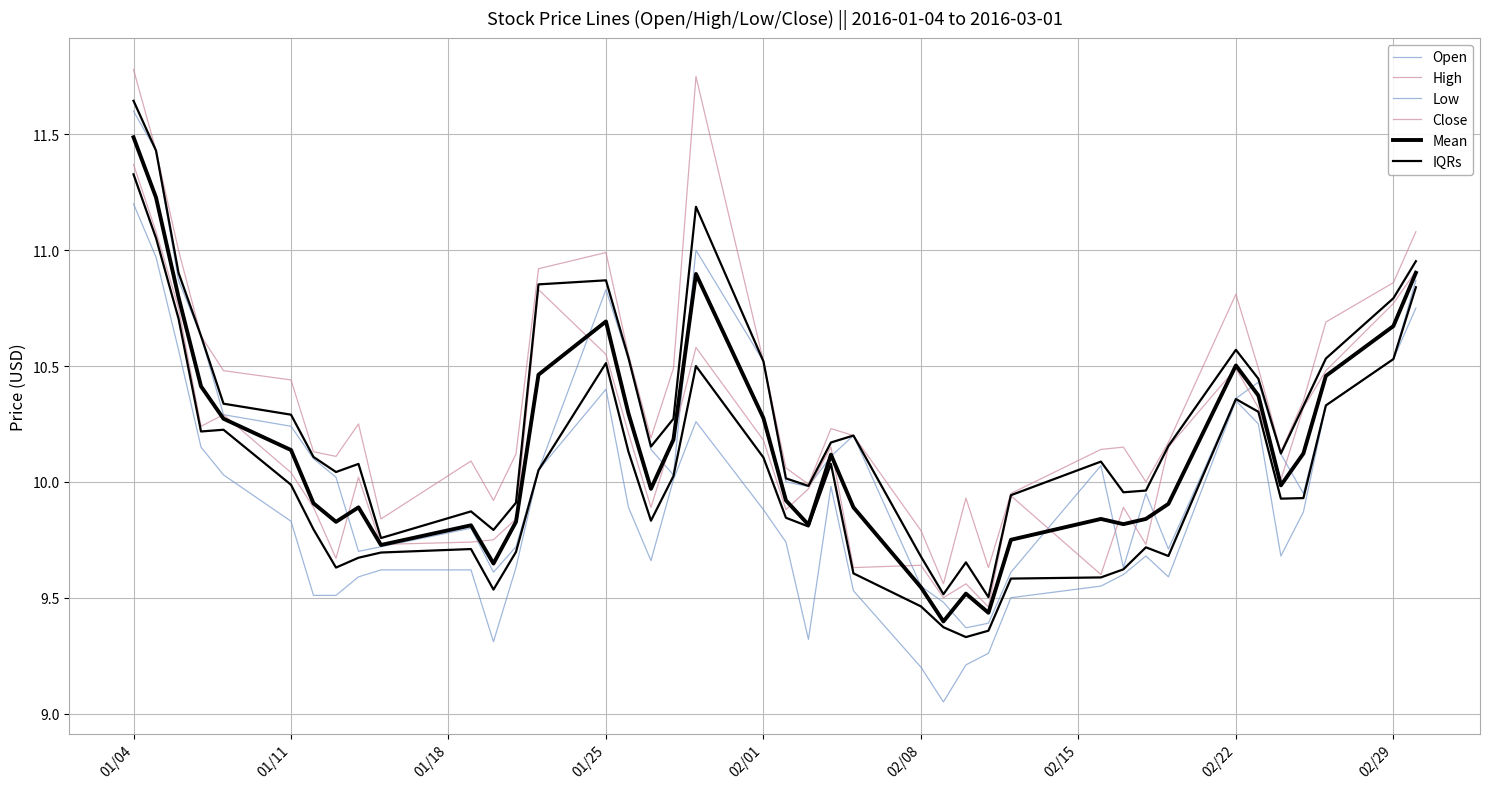

What position from the right is 02/08?

16